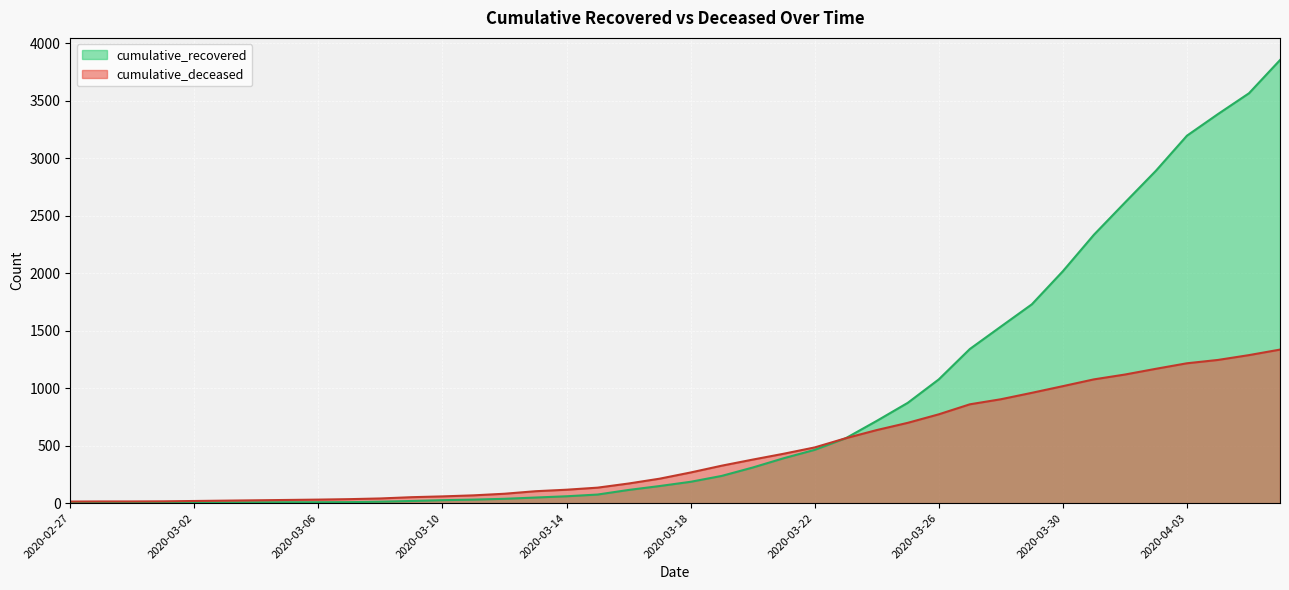

Where is cumulative_recovered nearest to the value 1928?

2020-03-30